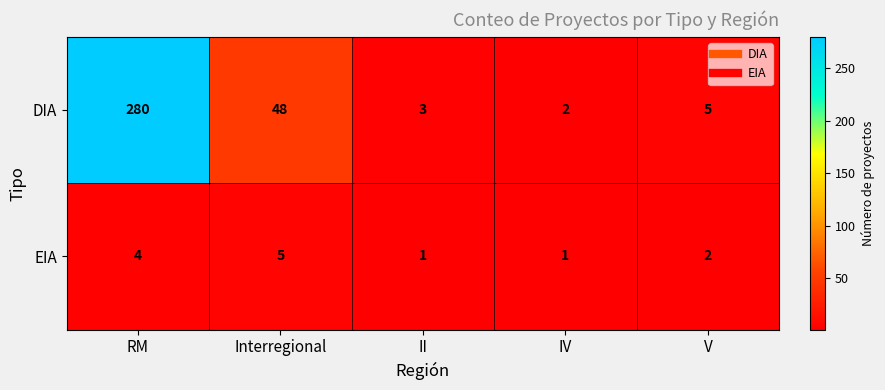

Which series has the largest range (max minus min)?

DIA